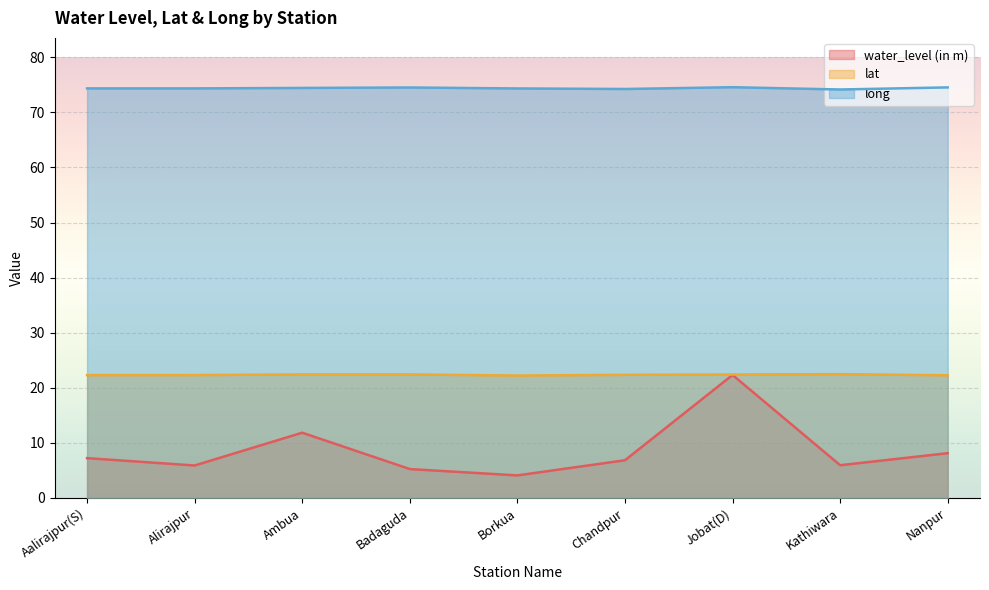

Which label corresponds to the largest value in the chart?

Jobat(D)